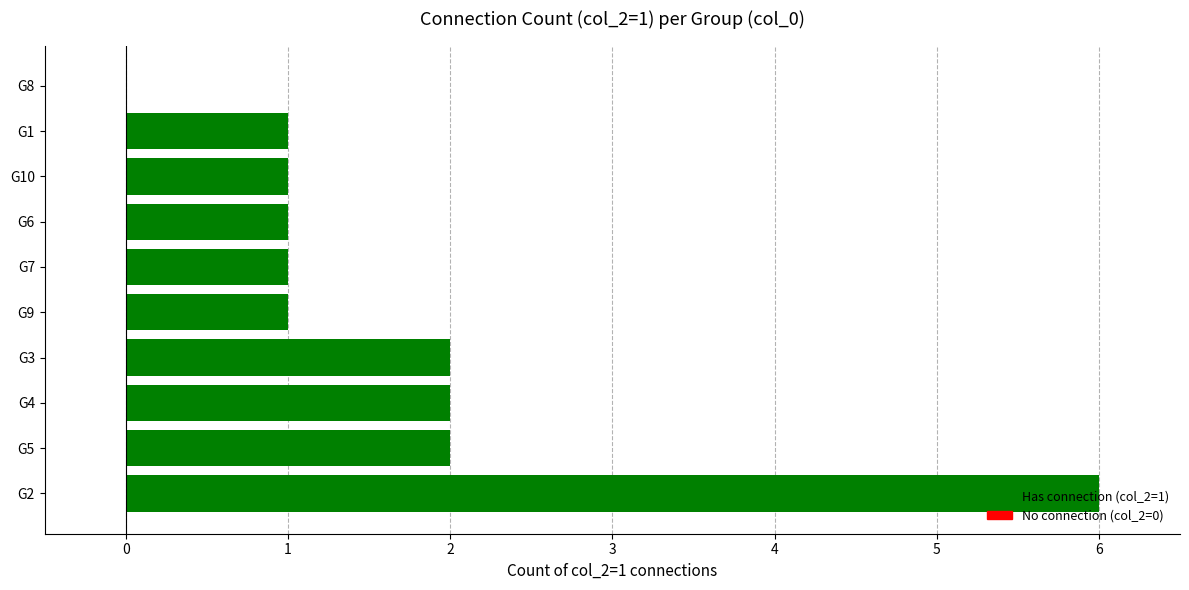

Which label corresponds to the largest value in the chart?

G2